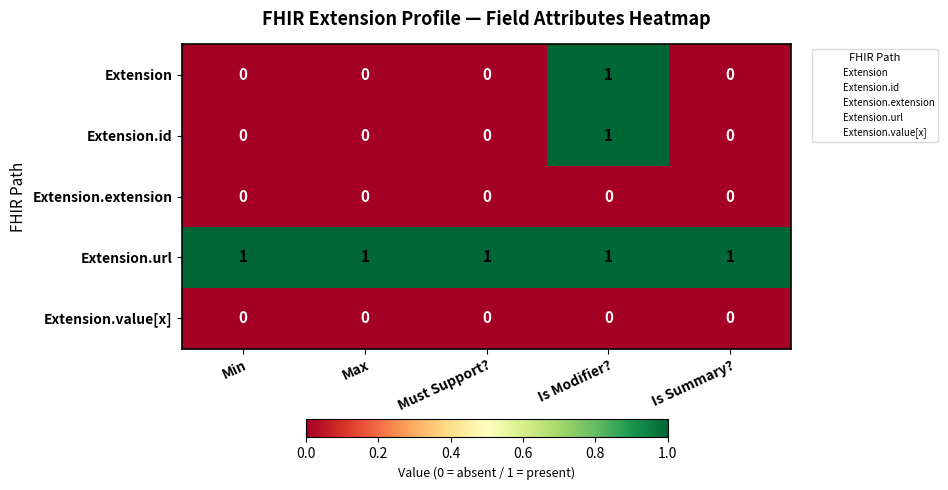

The Extension.url series shows 0 at Min. True or false?

False